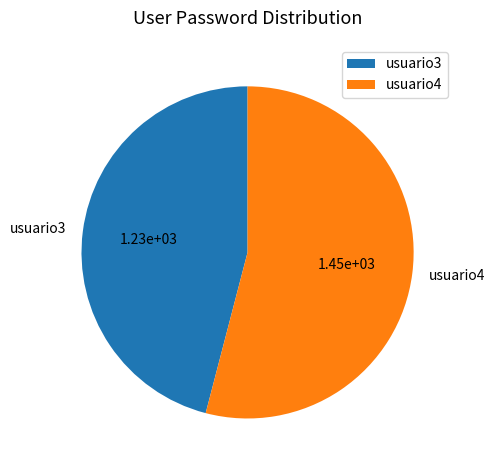

Is the sum of usuario4 and usuario3 greater than half?

Yes